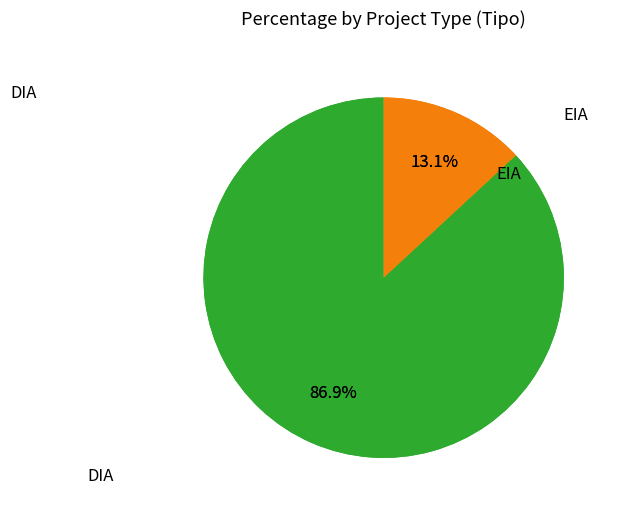

Approximately how many times larger is the value at EIA compared to DIA?

0.2